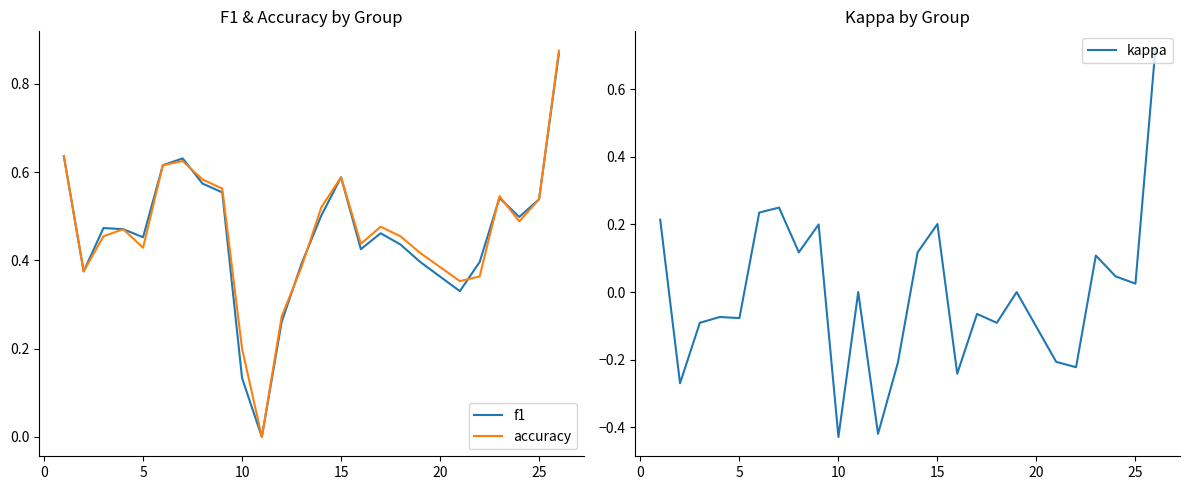

How many lines are shown in the chart?

3